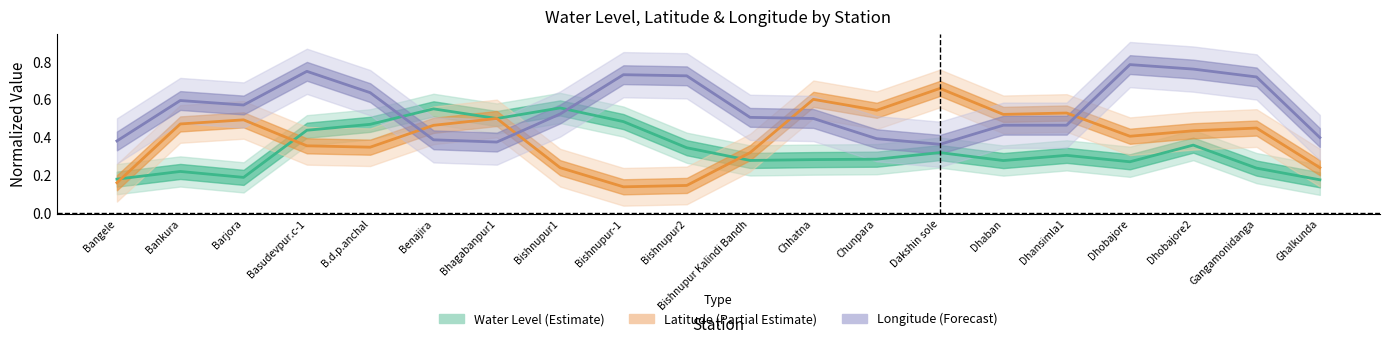

Which series has the largest total across all categories?

Longitude (Forecast)